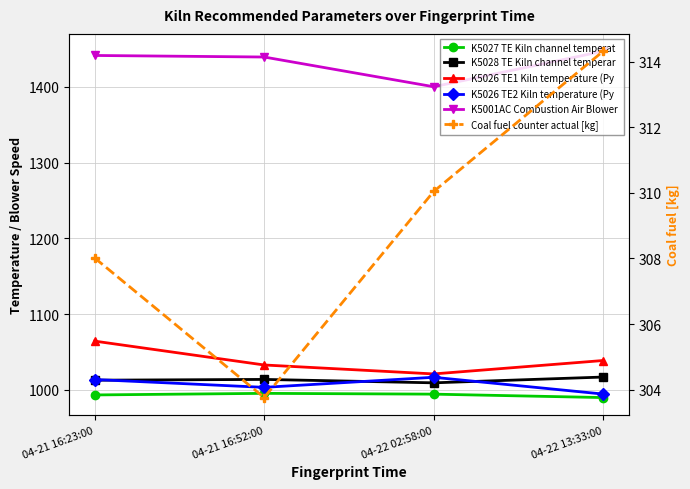

The K5001AC Combustion Air Blower  series shows 1927.0 at 04-22 13:33:00. True or false?

False